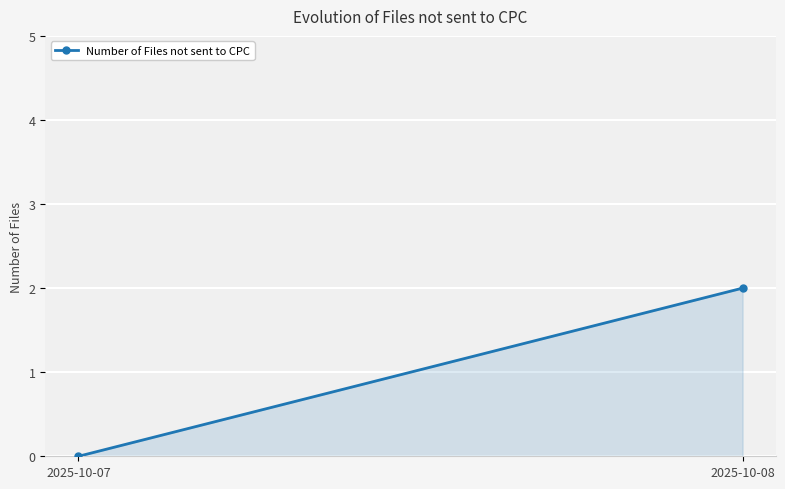

The chart shows a value of 2 at 2025-10-08. True or false?

True